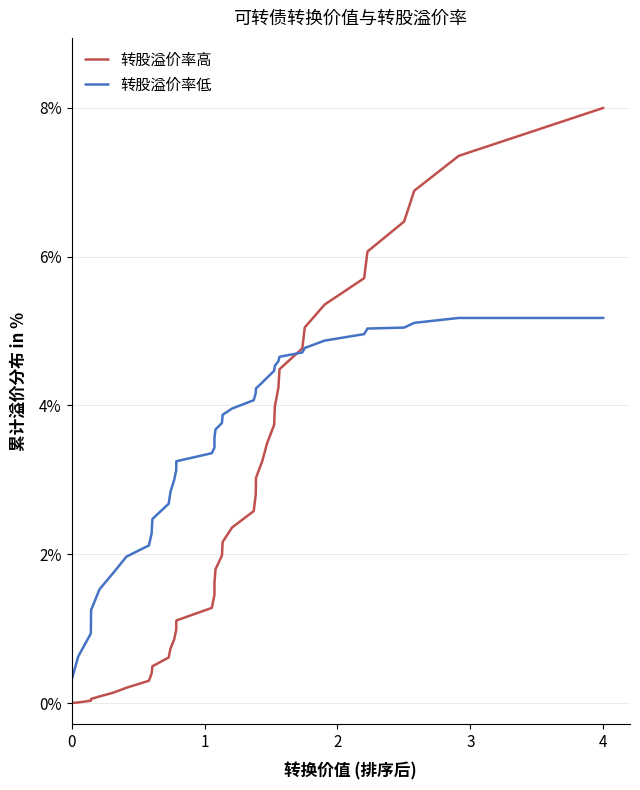

What are all the series names shown in the legend?

转股溢价率高, 转股溢价率低